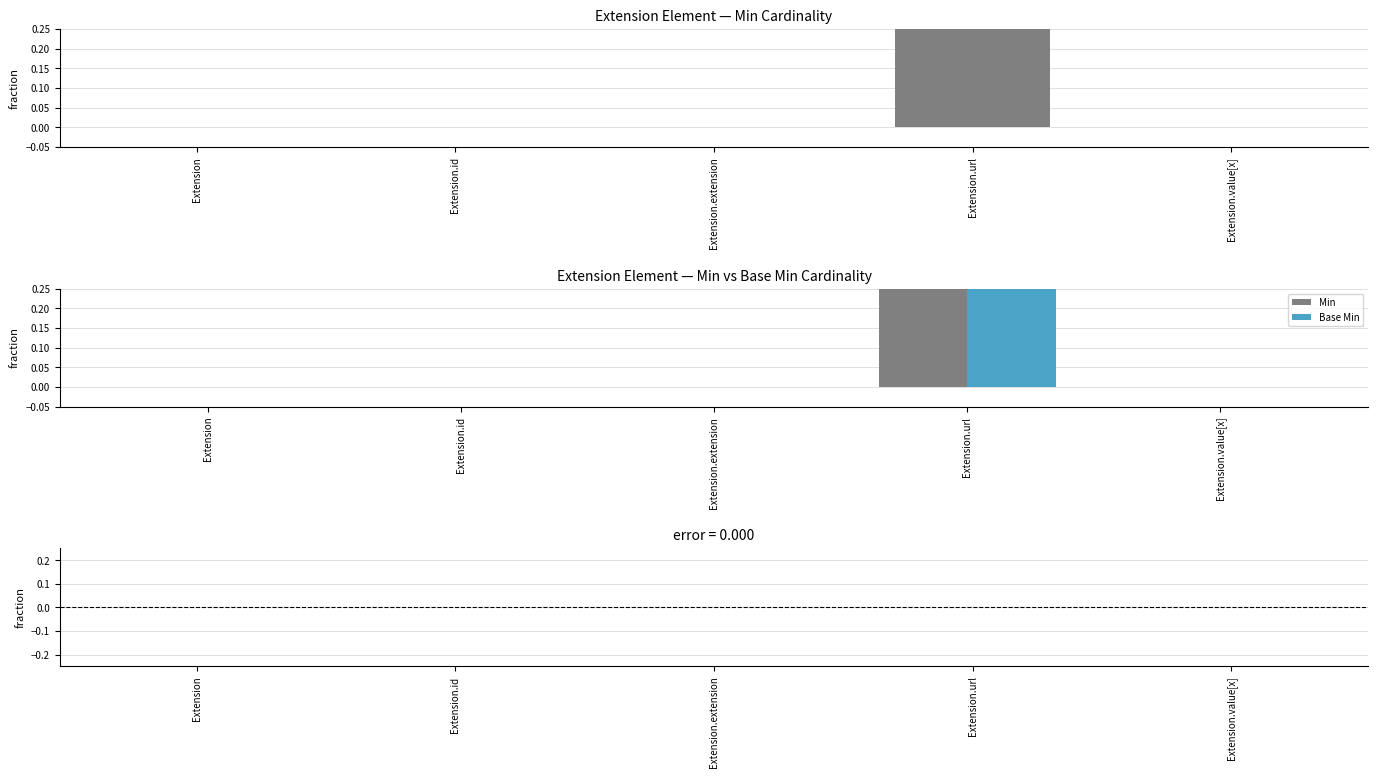

Which series has the largest range (max minus min)?

Min